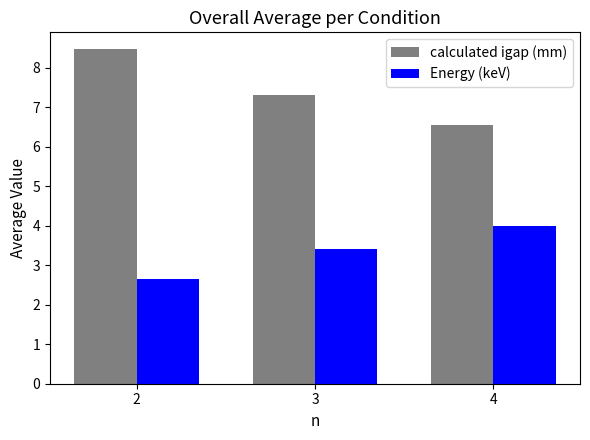

What is the highest value of the Energy (keV) series?

4.0